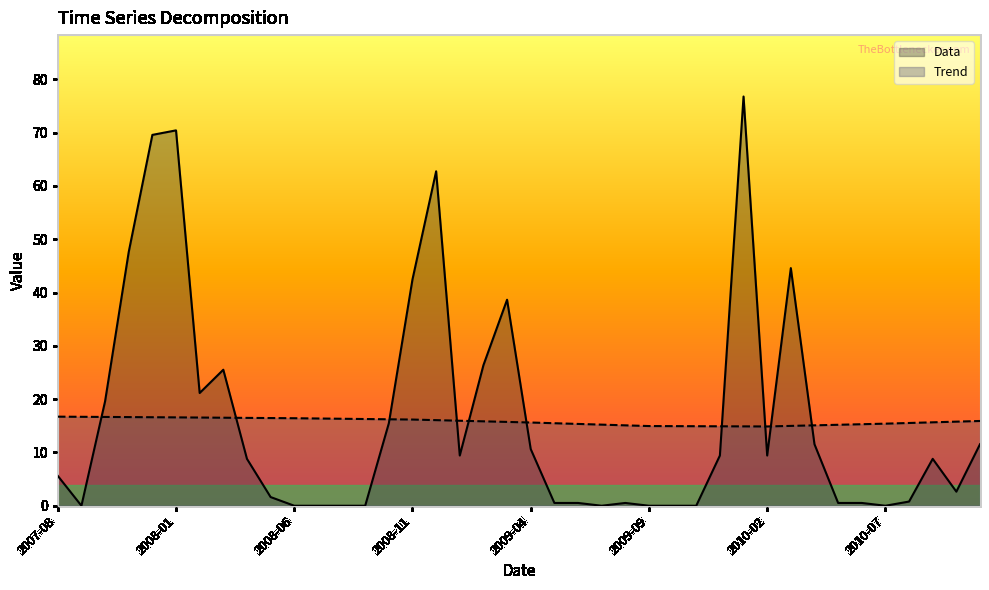

Rank the series by their average value, from highest to lowest.

Data, Trend